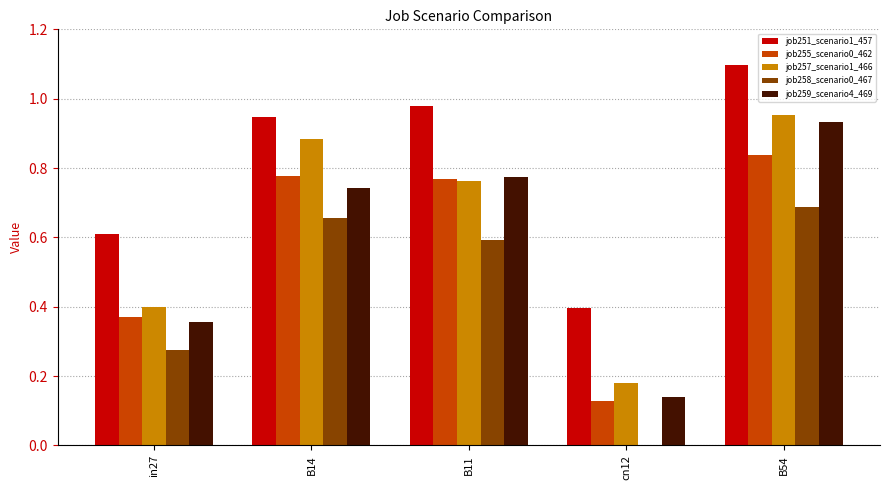

What is the sum of all job259_scenario4_469 values?

3.0